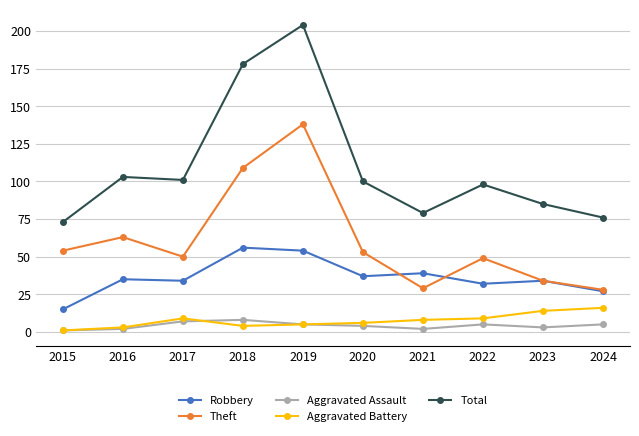

Which category has the highest value in the Robbery series?

2018